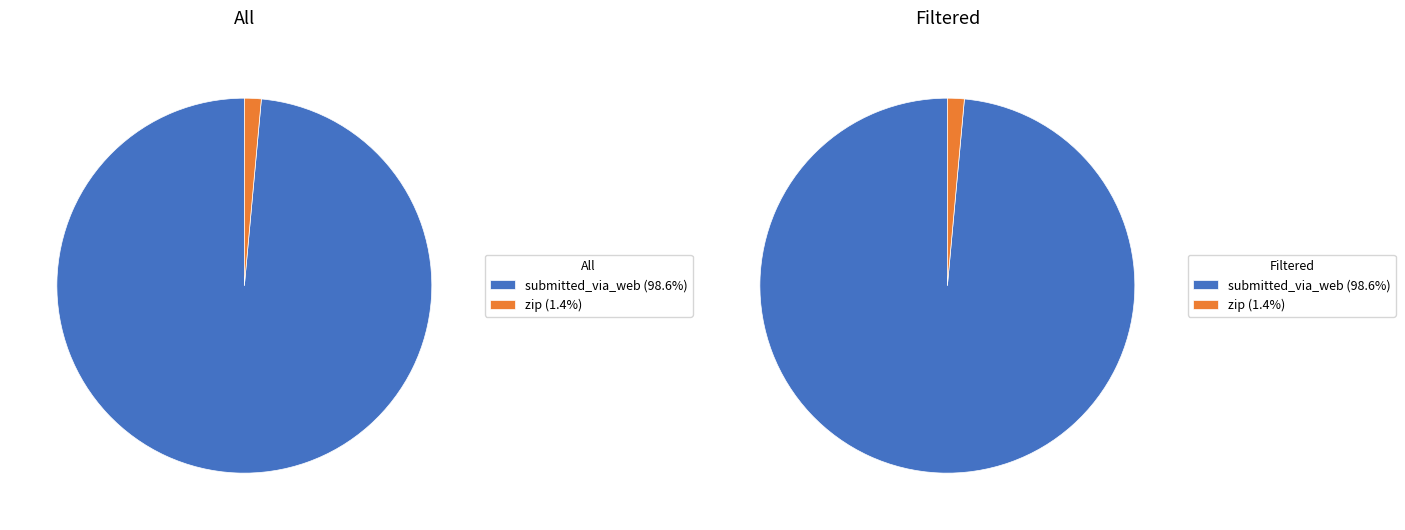

What is the total percentage of zip and submitted_via_web?

100.0%